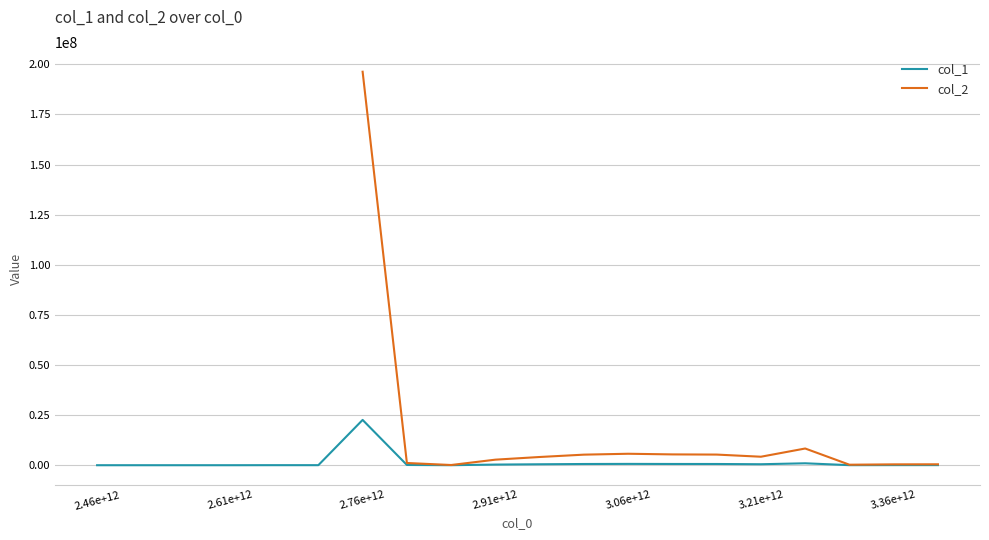

At which category does col_1 reach its first local valley?

8